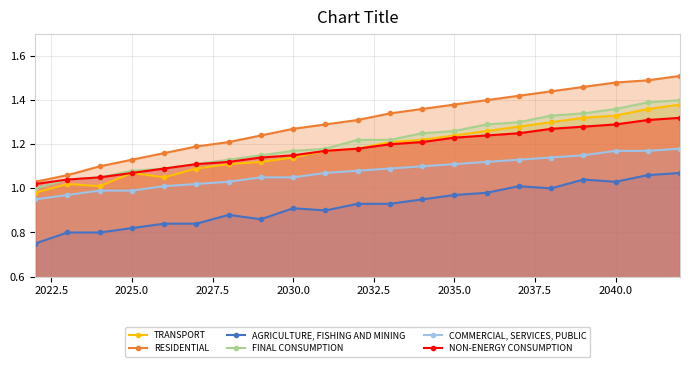

Which series has the widest spread of values?

RESIDENTIAL